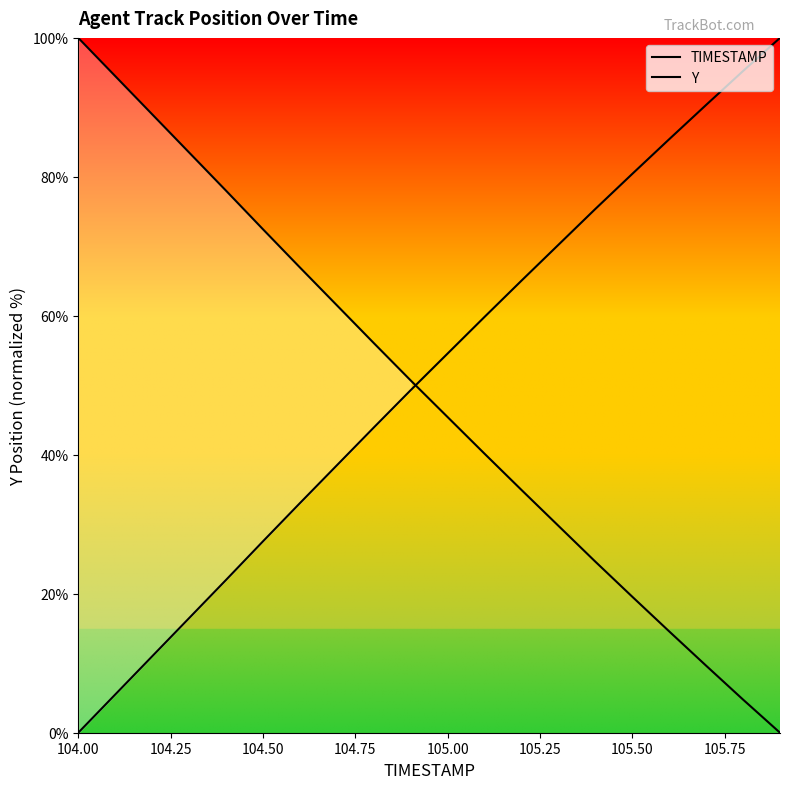

Reading left to right, extract all data points from this chart.

TIMESTAMP: 0.0	5.5	11.0	16.5	22.0	27.5	33.0	38.5	43.9	49.3	54.6	59.8	65.1	70.2	75.4	80.4	85.4	90.4	95.2	100.0
Y: 100.0	94.5	89.0	83.5	78.0	72.5	67.0	61.5	56.1	50.7	45.4	40.2	34.9	29.8	24.6	19.6	14.6	9.6	4.8	0.0